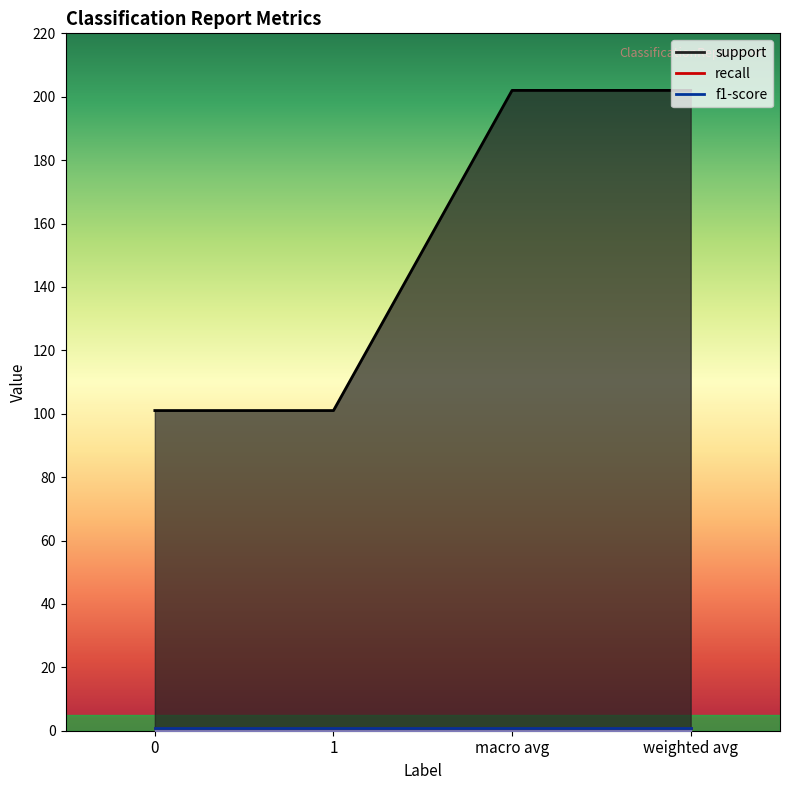

Rank the categories by support value from lowest to highest.

0, 1, macro avg, weighted avg